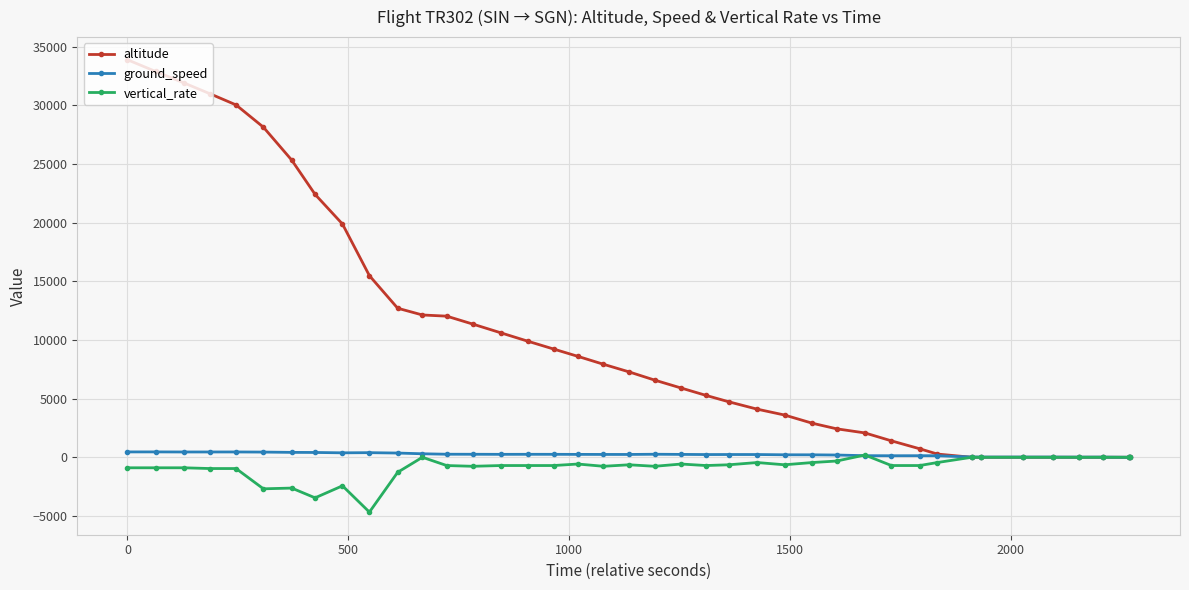

Which series has the largest range (max minus min)?

altitude